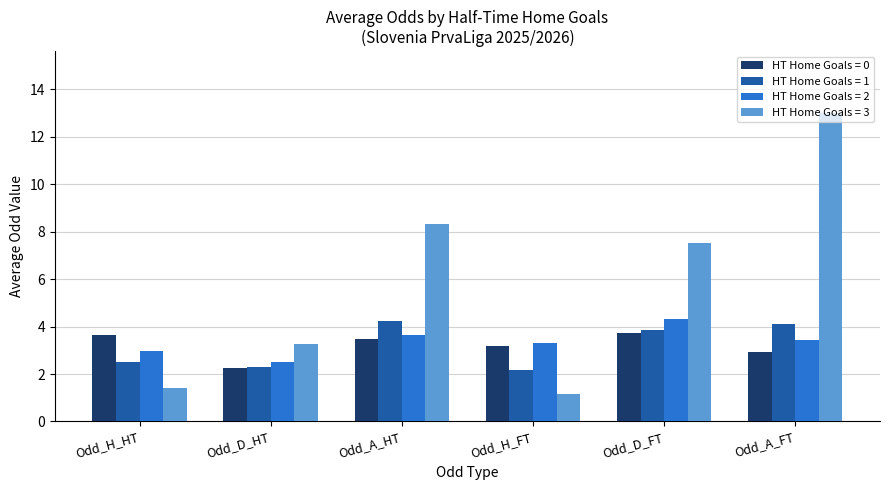

What is the label of the 3rd bar from the right?

Odd_H_FT